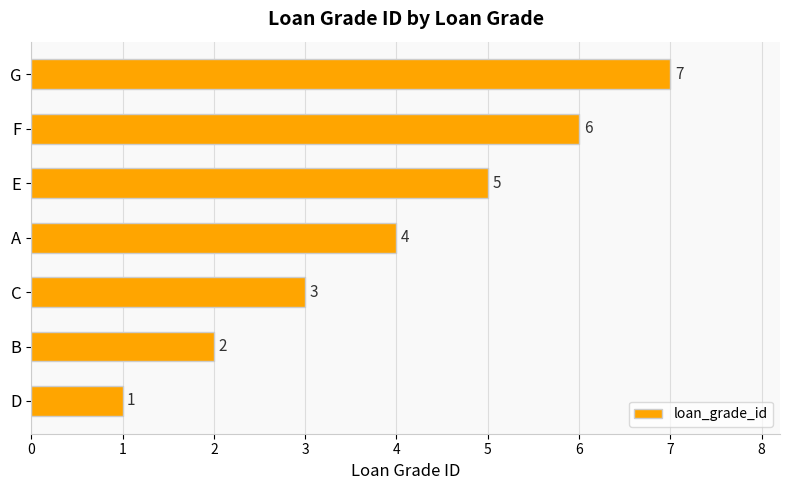

Are the bars grouped side by side (vs. stacked)?

No